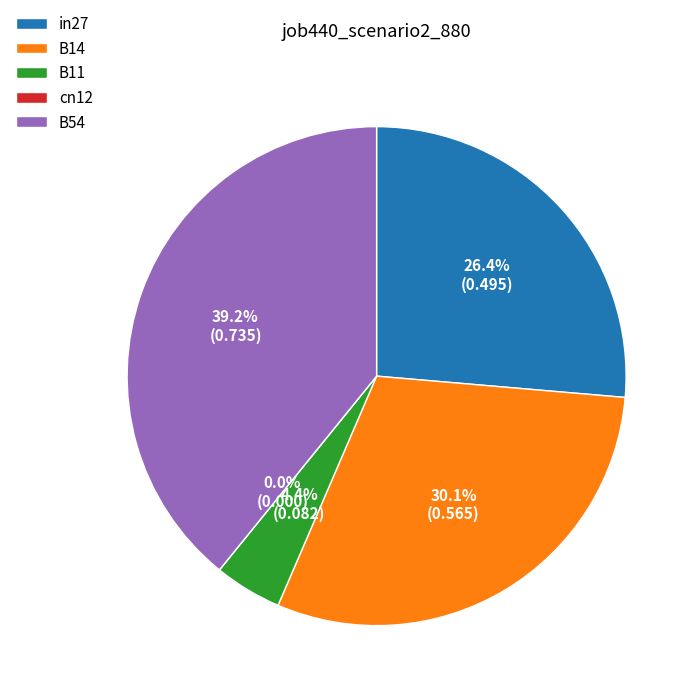

Is B54 the majority of the pie?

No